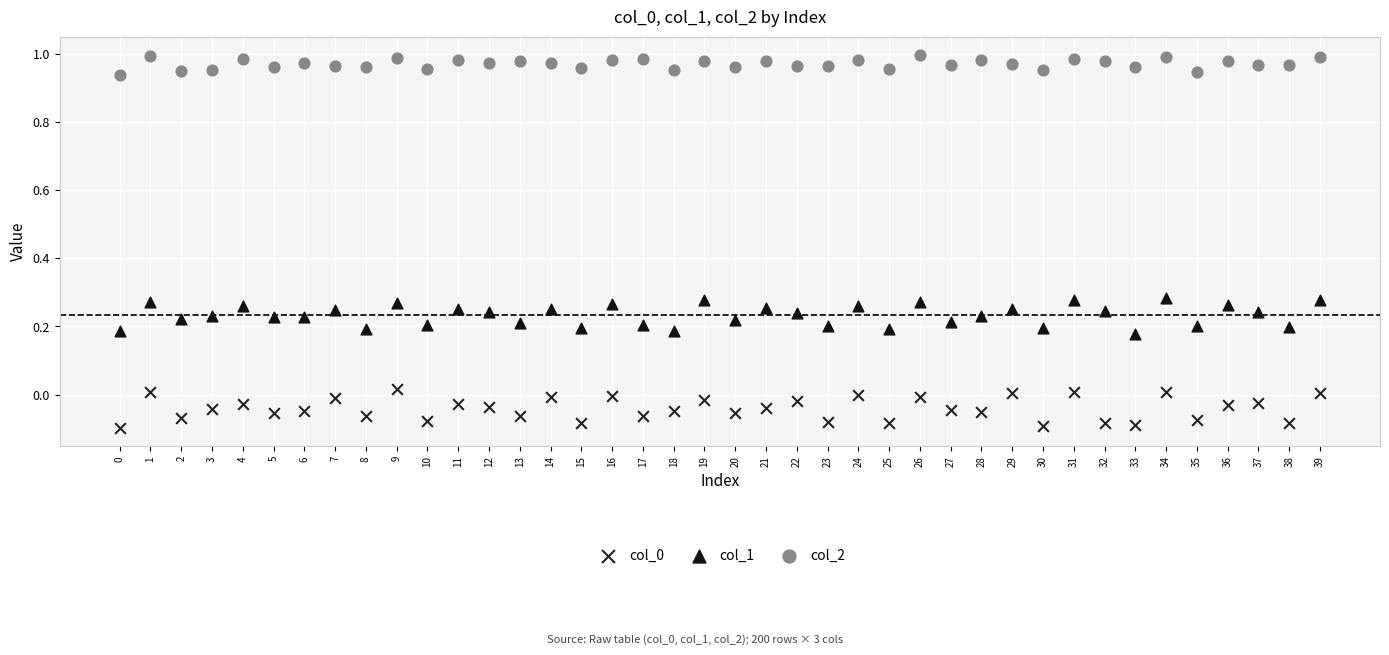

Across all data points, what is the range of Y values (max minus min)?

1.1